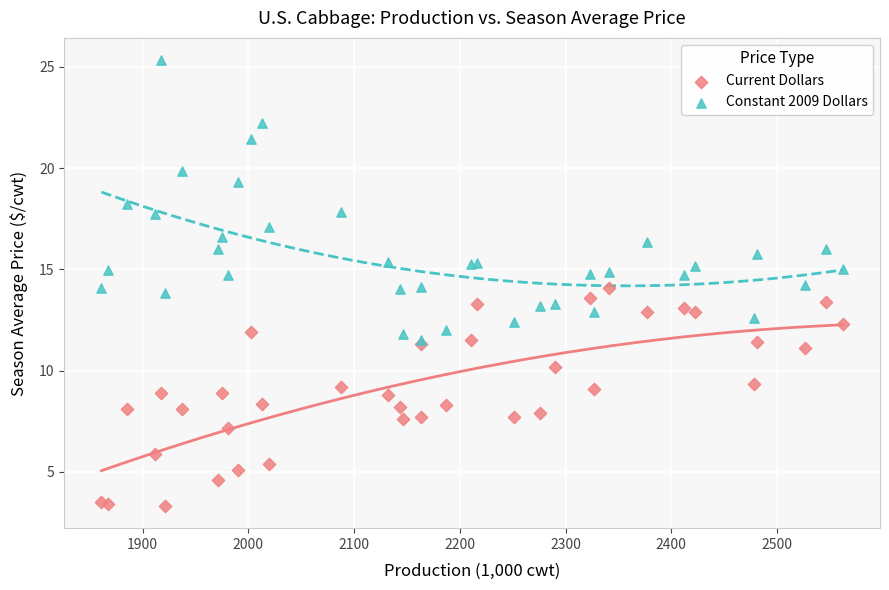

What are all the series names shown in the legend?

Current Dollars, Constant 2009 Dollars